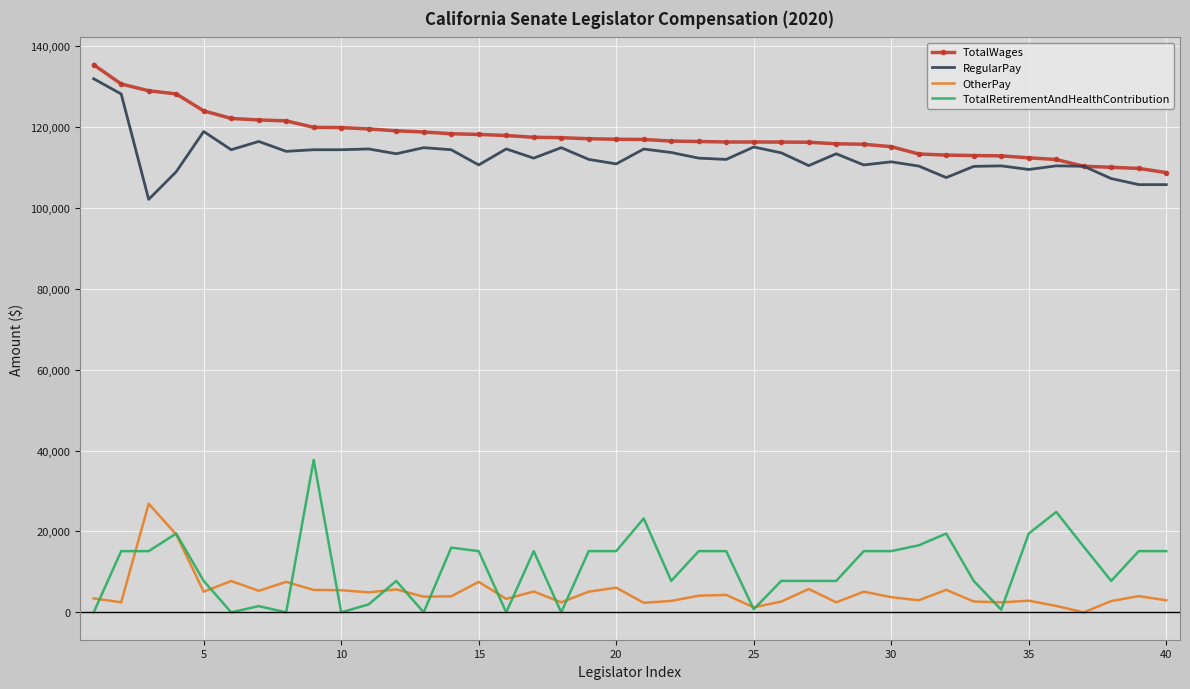

True or false: OtherPay and RegularPay intersect in this chart.

False